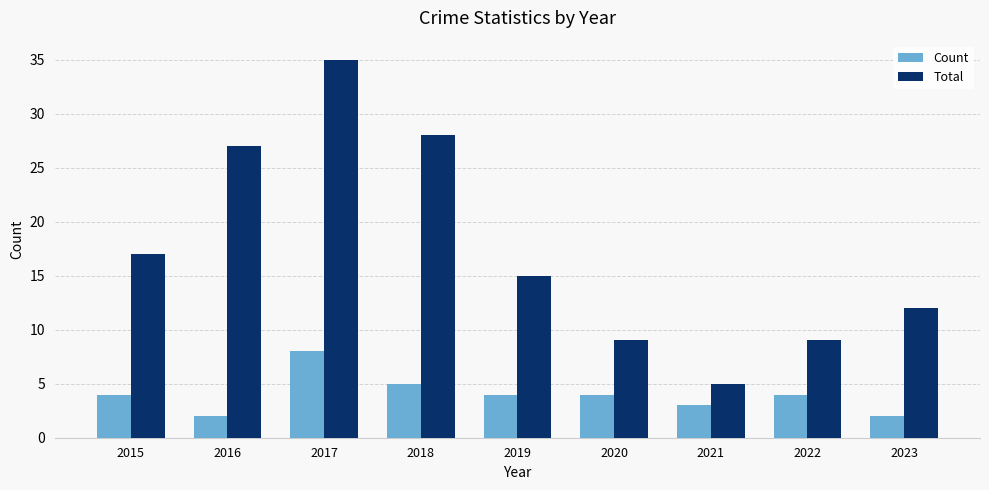

Reading left to right, what are all the values shown in this chart?

Count: 2015=4	2016=2	2017=8	2018=5	2019=4	2020=4	2021=3	2022=4	2023=2
Total: 2015=17	2016=27	2017=35	2018=28	2019=15	2020=9	2021=5	2022=9	2023=12